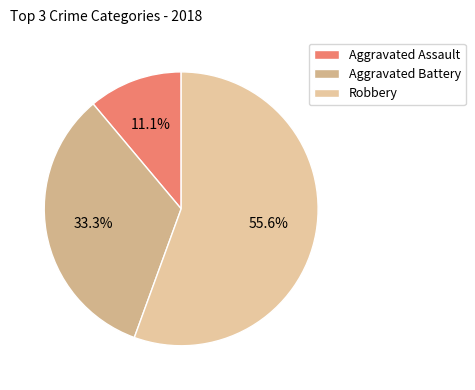

What percentage is the Robbery slice, to the nearest percent?

56%